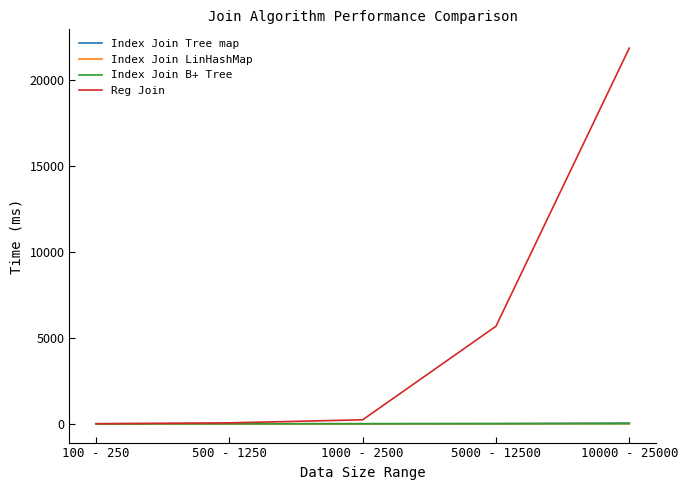

How many distinct data groups are displayed?

4